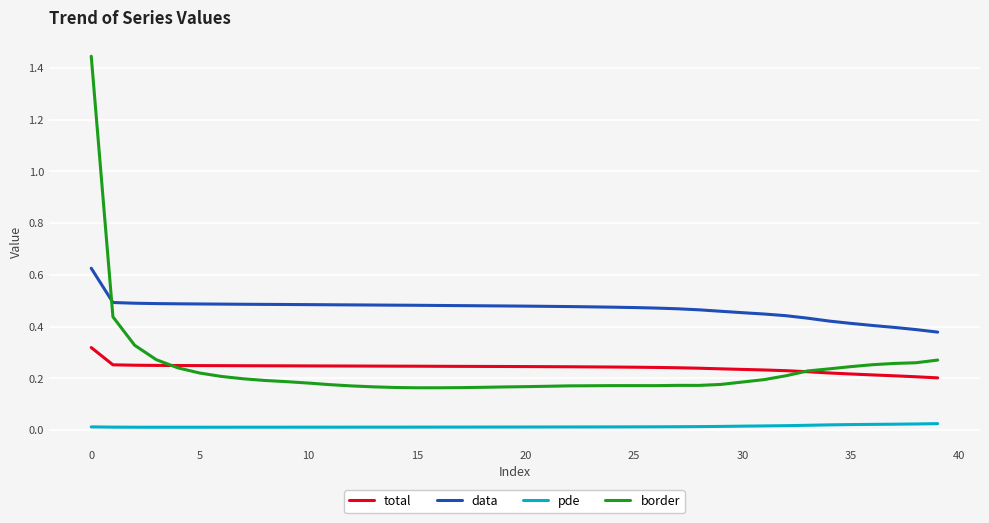

After their last crossing, which series has the higher values: border or total?

border